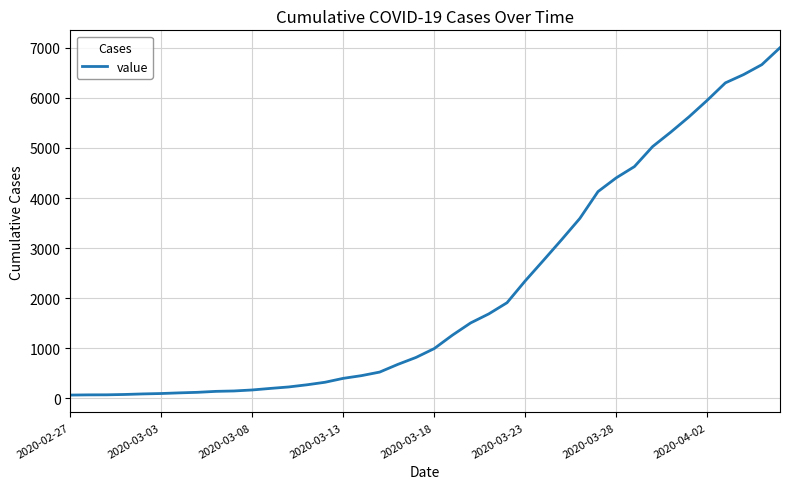

How many distinct data groups are displayed?

1